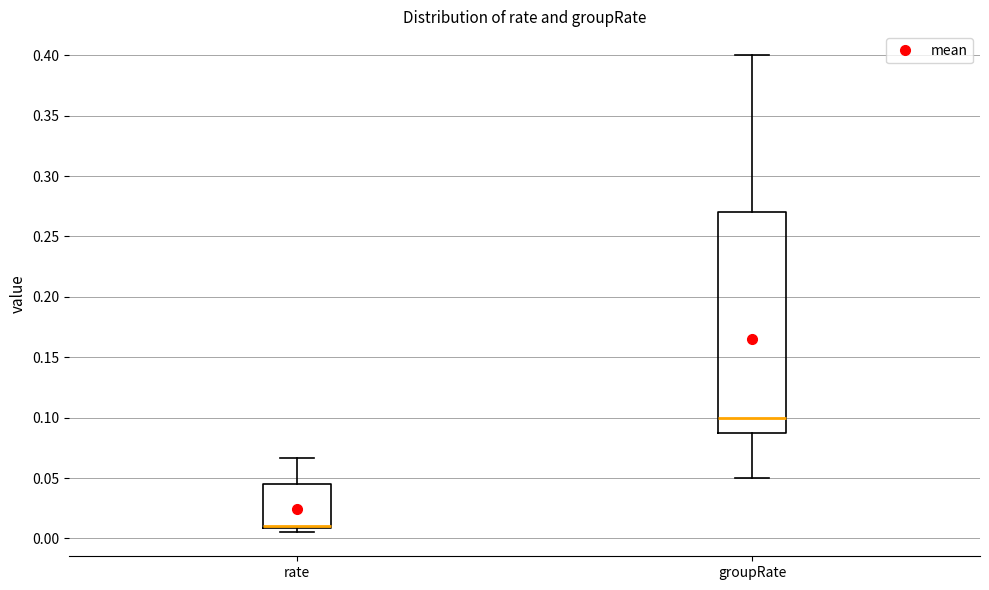

Reading left to right, transcribe this box plot: for each box, give where its median line is, the range the box spans, and where its two whiskers end, as read against the y-axis. The values are not printed on the chart, so give them approximately, as read against the axis.

rate: median 0.010 (drawn on the box's lower edge), box 0.010 to 0.045, whiskers 0.005 to 0.065
groupRate: median 0.100, box 0.090 to 0.270, whiskers 0.050 to 0.400